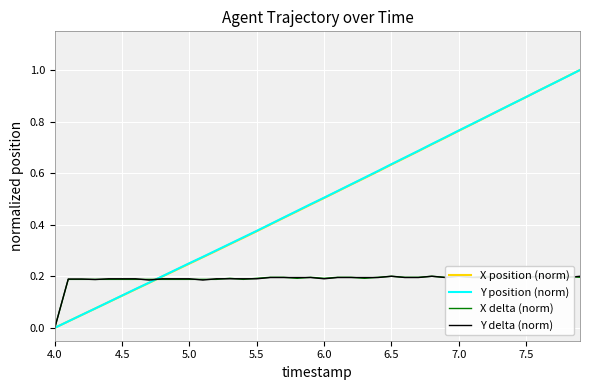

True or false: X delta (norm) has a value of 0.3 at 23.

False